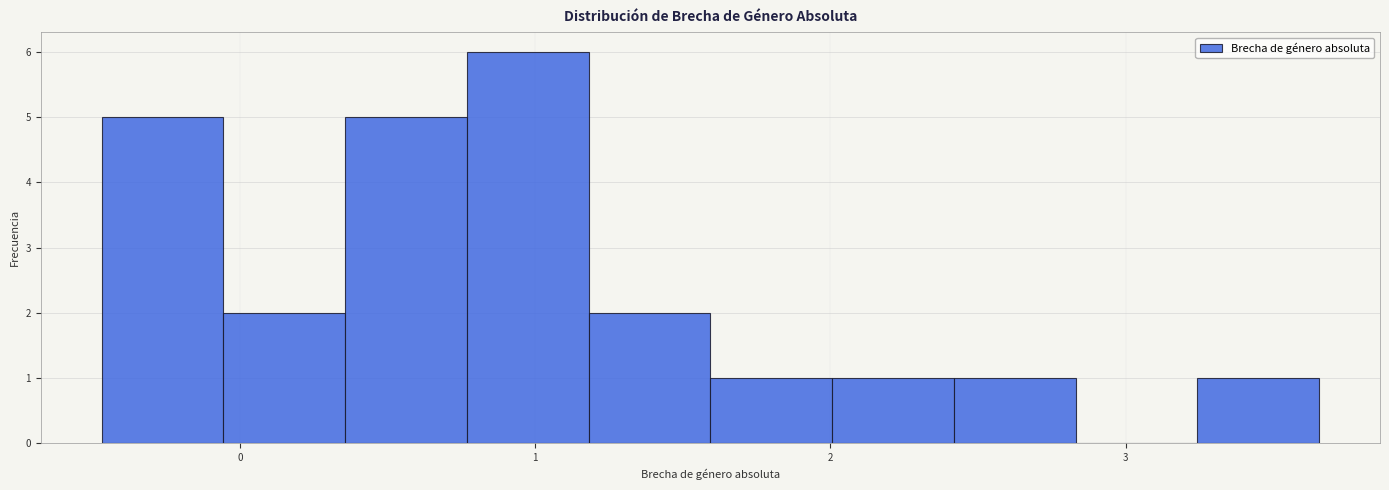

Reading left to right, transcribe this chart: for each bar, give the range it covers on the x-axis and its height. Neither the bar edges nor the heights are printed on the chart, so give them approximately, as read against the axes.

-0.5 to -0.1: 5
-0.1 to 0.4: 2
0.4 to 0.8: 5
0.8 to 1.2: 6
1.2 to 1.6: 2
1.6 to 2.0: 1
2.0 to 2.4: 1
2.4 to 2.8: 1
2.8 to 3.2: 0
3.2 to 3.7: 1